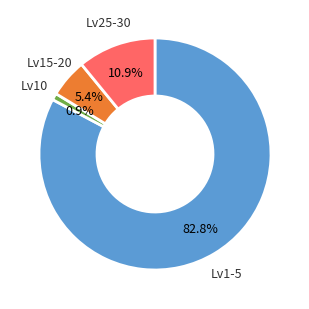

Is there any slice that represents more than half of the pie?

Yes